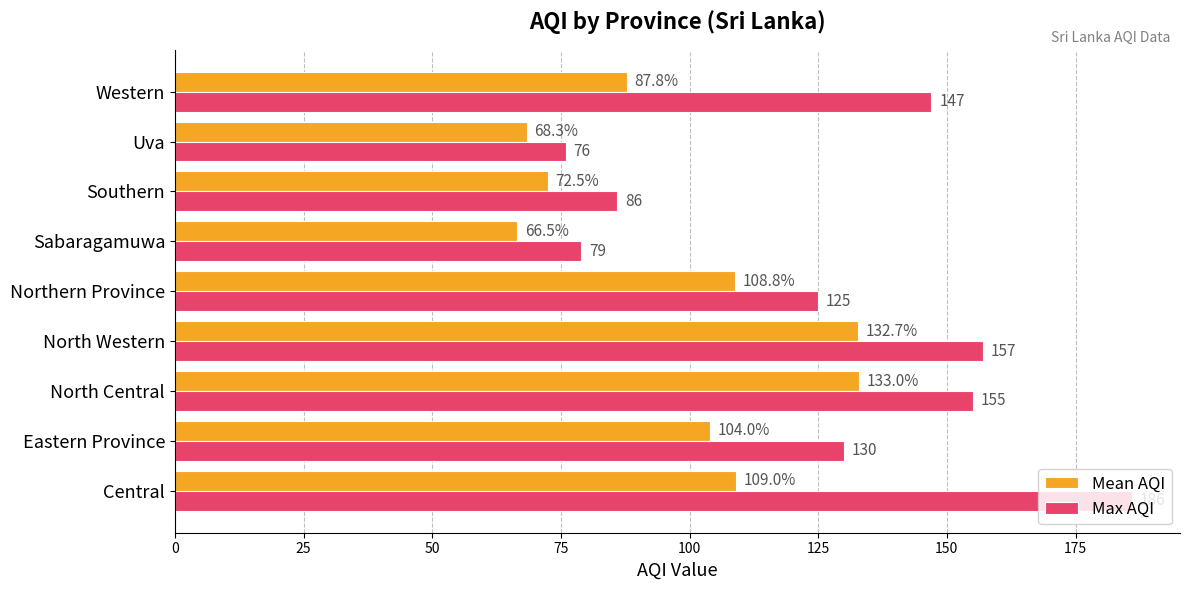

List the series in order of their overall mean, lowest first.

Mean AQI, Max AQI